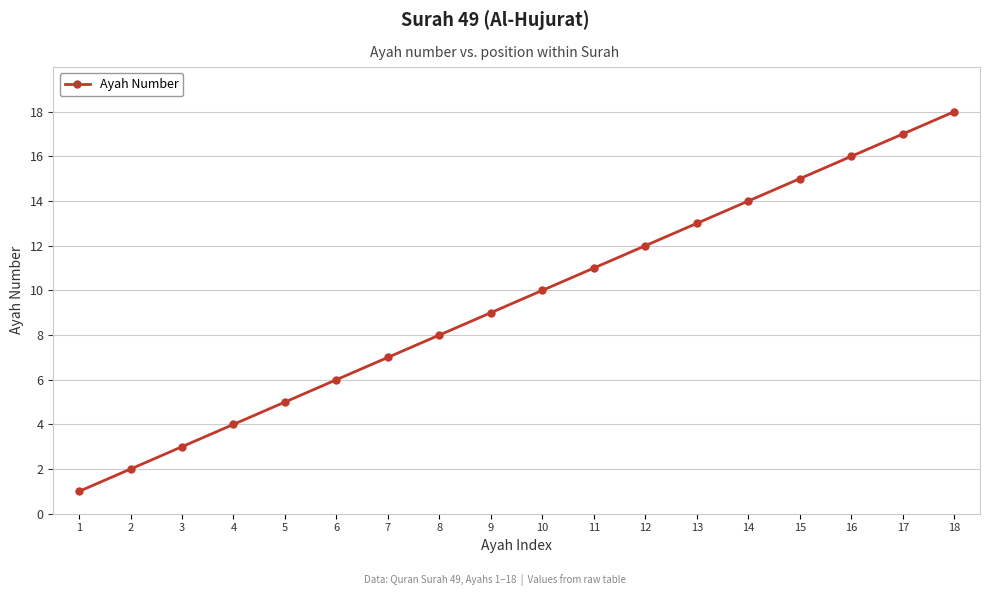

Rank the categories by value from highest to lowest.

18, 17, 16, 15, 14, 13, 12, 11, 10, 9, 8, 7, 6, 5, 4, 3, 2, 1